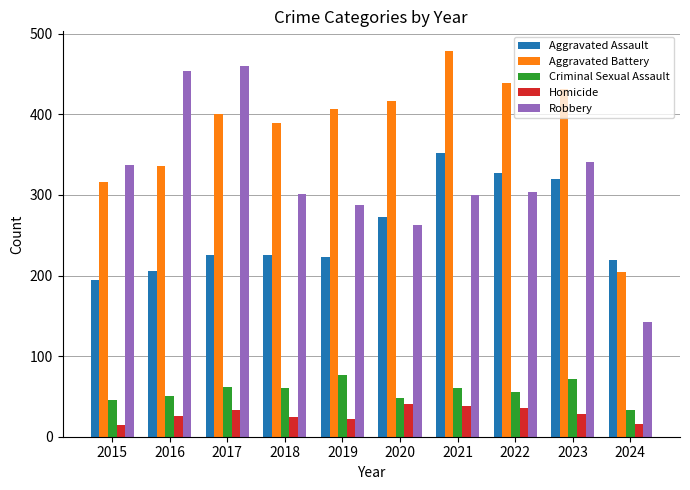

At which label is Criminal Sexual Assault closest to 55?

2022